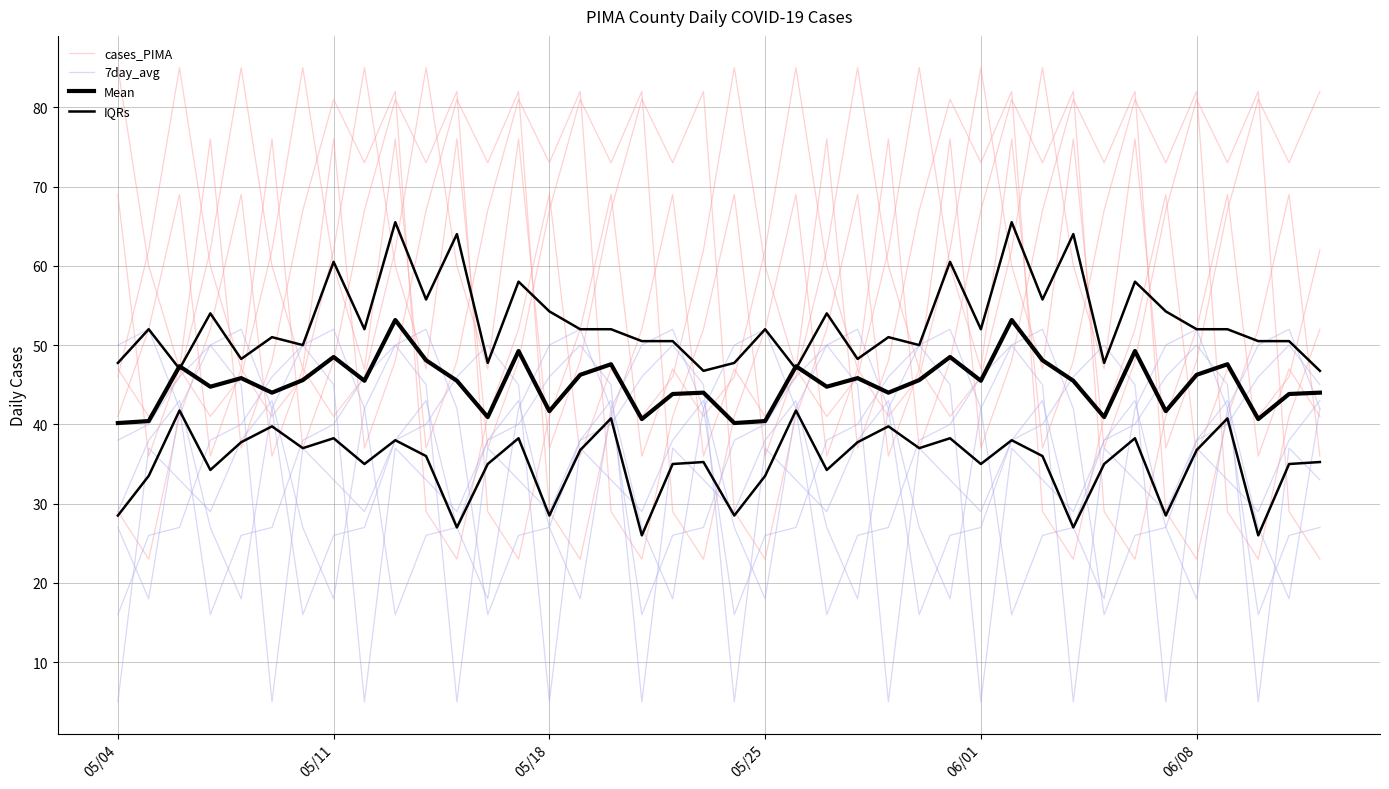

Which series ends up on top after the final intersection of Mean and 7day_avg?

7day_avg